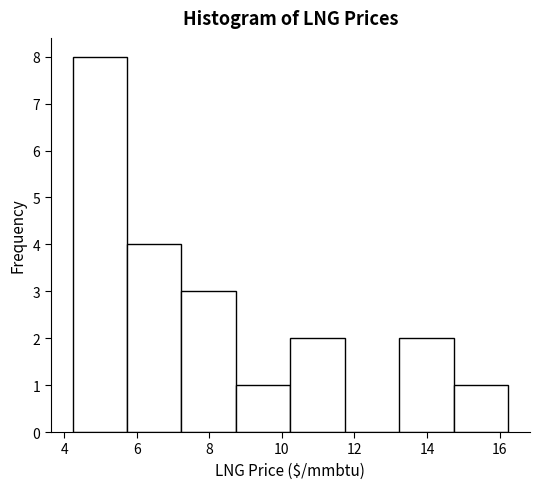

Reading left to right, list every bar in this chart as the range it spans on the x-axis followed by its height. Neither the bar edges nor the heights are printed on the chart, so give them approximately, as read against the axes.

4.2 to 5.8: 8
5.8 to 7.2: 4
7.2 to 8.8: 3
8.8 to 10.2: 1
10.2 to 11.8: 2
11.8 to 13.2: 0
13.2 to 14.8: 2
14.8 to 16.2: 1